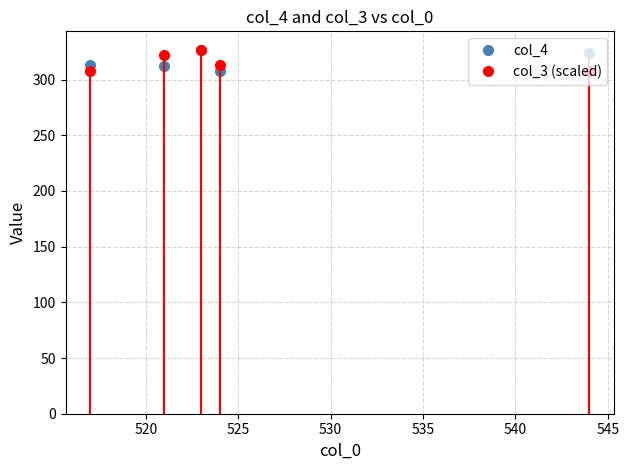

What is the value of the col_3 (scaled) point at the 4th from the left?

308.0